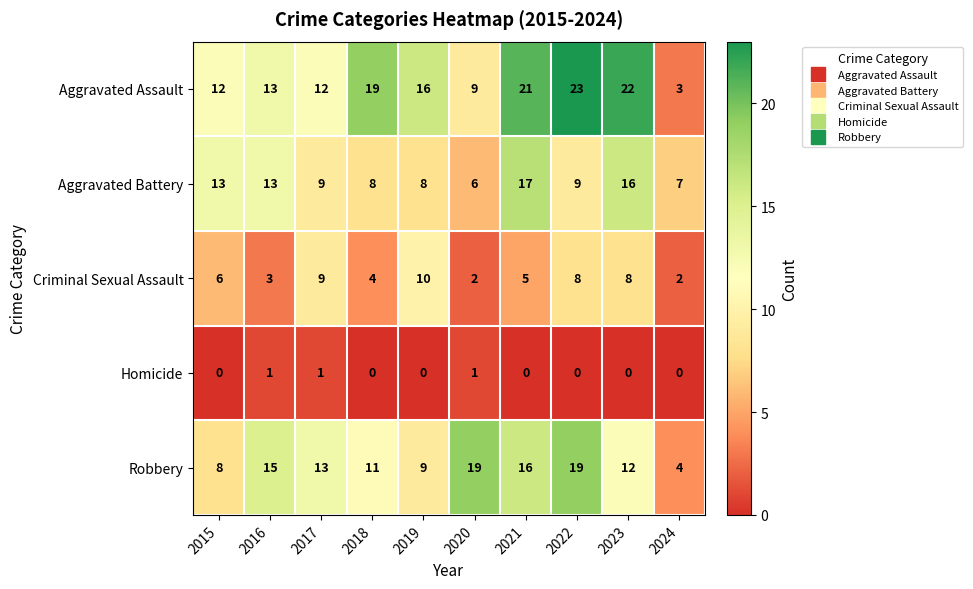

The value of Criminal Sexual Assault at 2018 is 4. True or false?

True